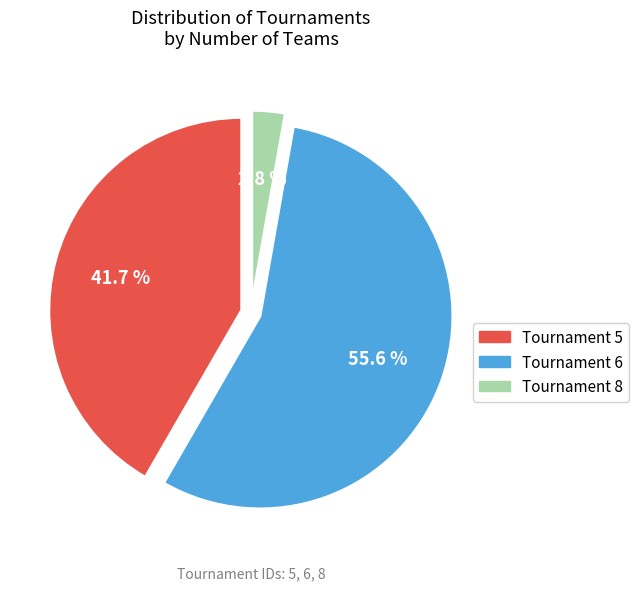

What is the ratio of the value at Tournament 6 to the value at Tournament 5?

1.3